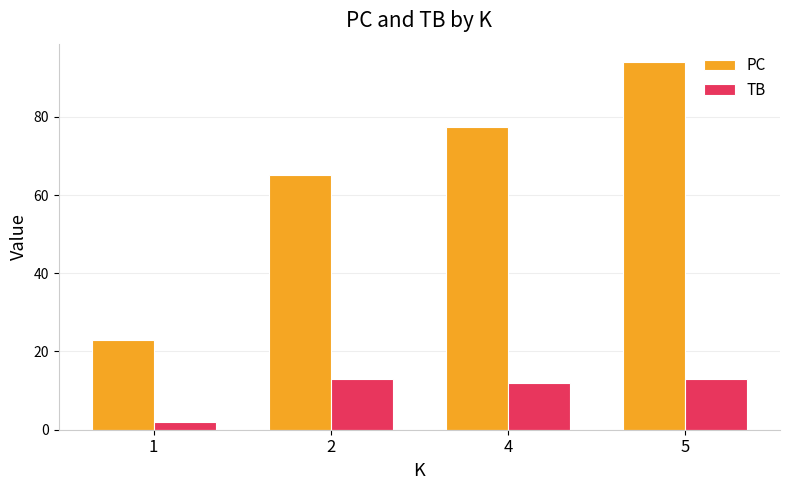

The PC series shows 152.7 at 5. True or false?

False